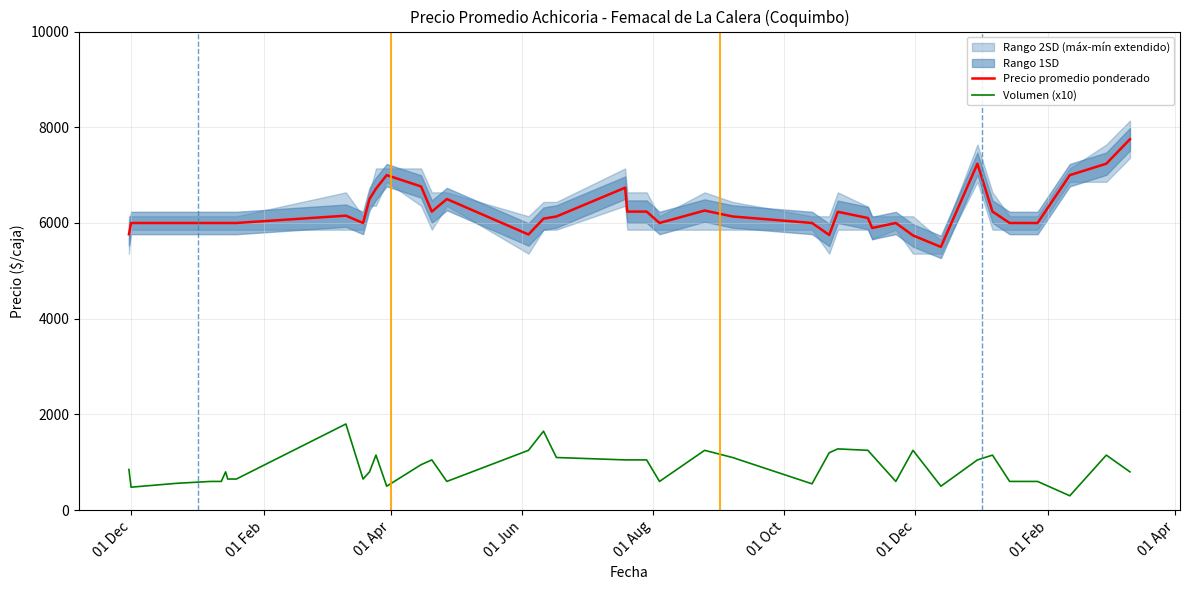

Reading left to right, transcribe all the data shown in this chart.

Precio promedio ponderado: 5765	6000	6000	6000	6000	6000	6000	6000	6153	6000	6500	6717	7000	6763	6238	6500	5760	6091	6136	6738	6238	6238	6000	6260	6136	6000	5750	6234	6104	5896	6000	5740	5500	7238	6239	6000	6000	7000	7239	7750
Volumen (x10): 850	480	560	600	600	800	650	650	1800	650	800	1150	500	950	1050	600	1250	1650	1100	1050	1050	1050	600	1250	1100	550	1200	1280	1250	1150	600	1250	500	1050	1150	600	600	300	1150	800